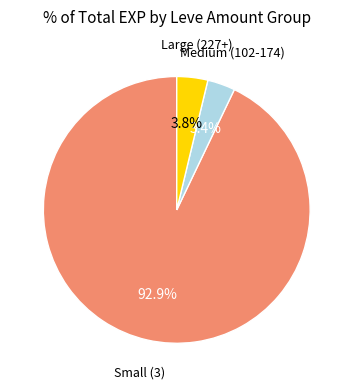

Does any single category account for the majority?

Yes